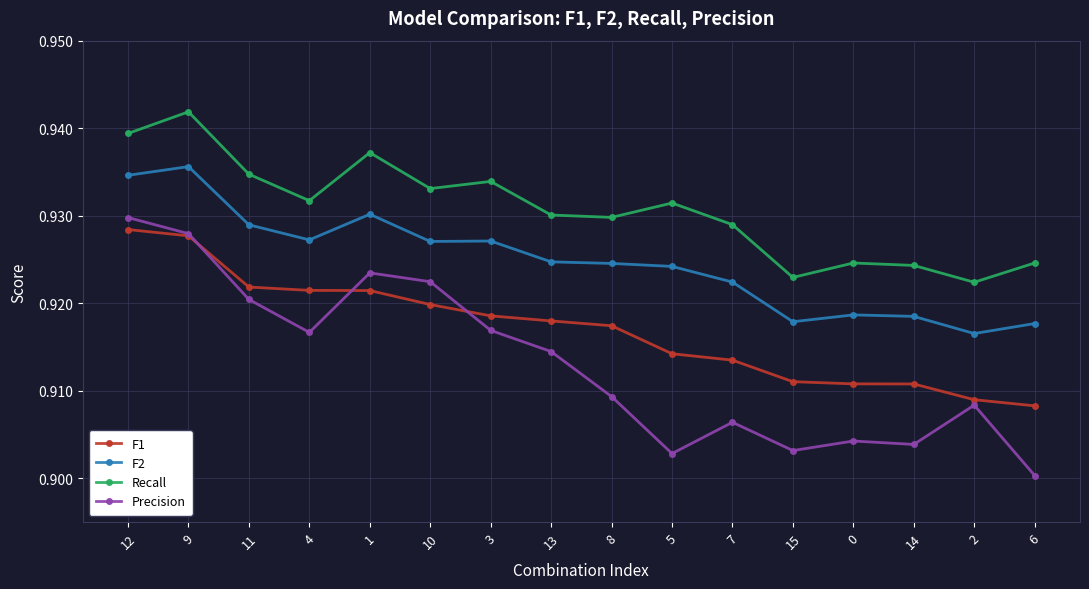

True or false: F2 and Precision cross at least once.

False